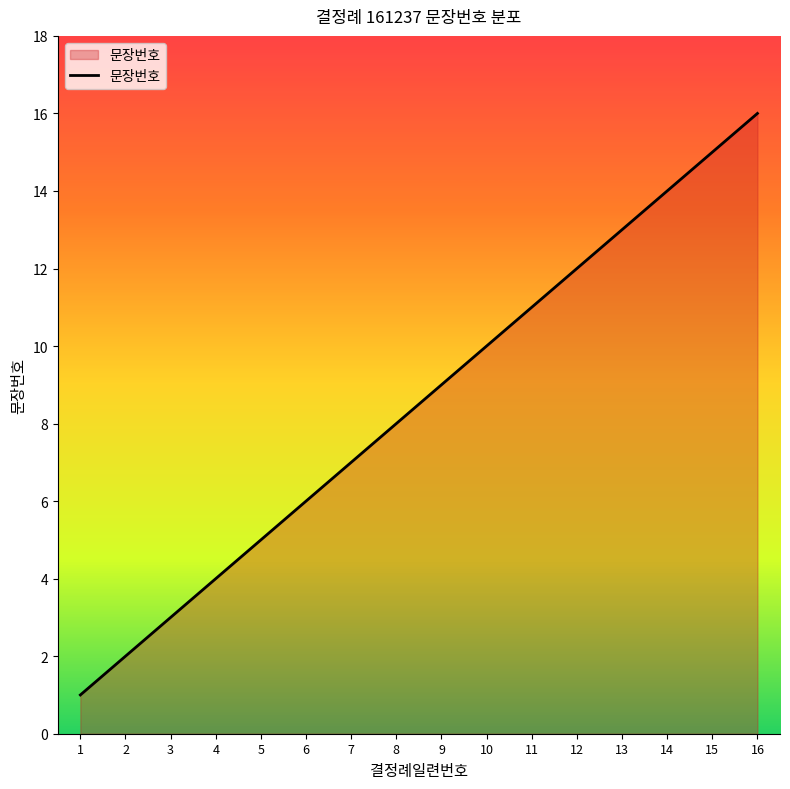

List the labels in order of value, smallest first.

1, 2, 3, 4, 5, 6, 7, 8, 9, 10, 11, 12, 13, 14, 15, 16